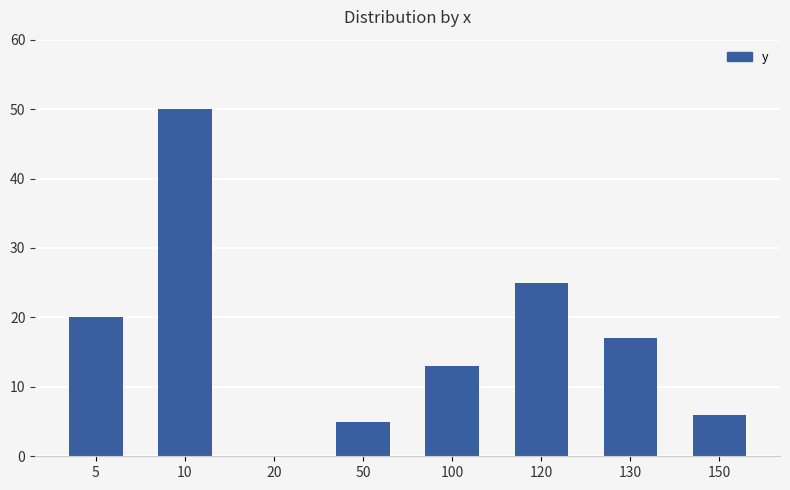

The chart shows a value of 6 at 150. True or false?

True